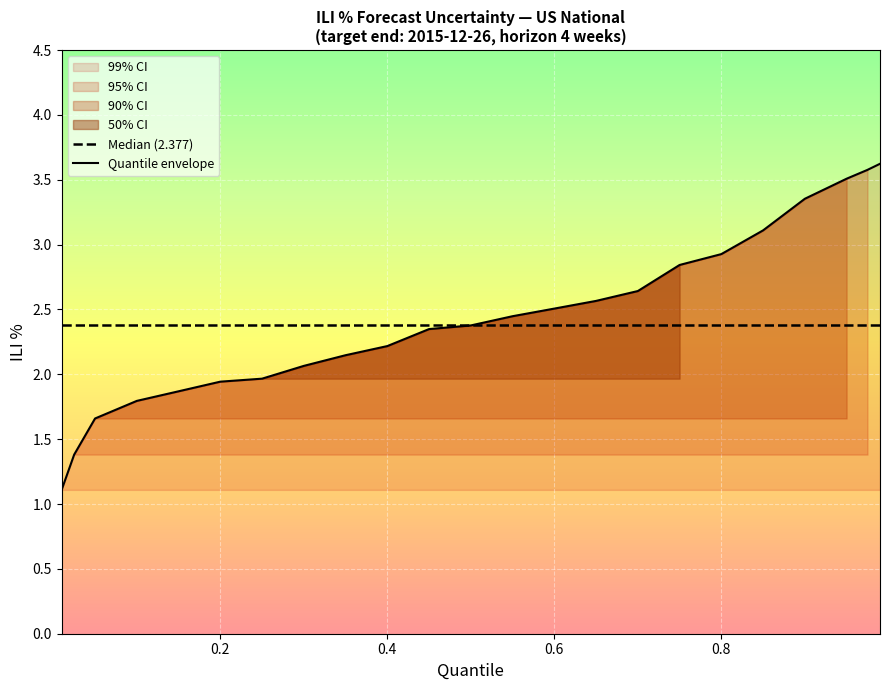

How many values in the 90% CI series are below 3?

1